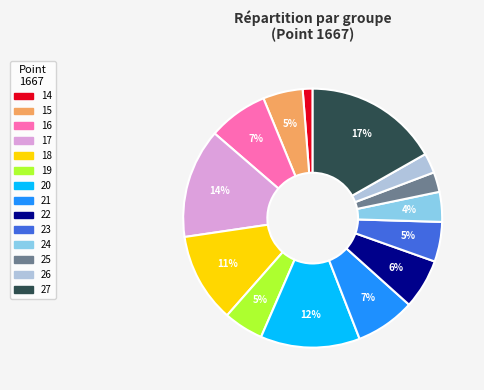

Does 22 account for over 50% of the chart?

No